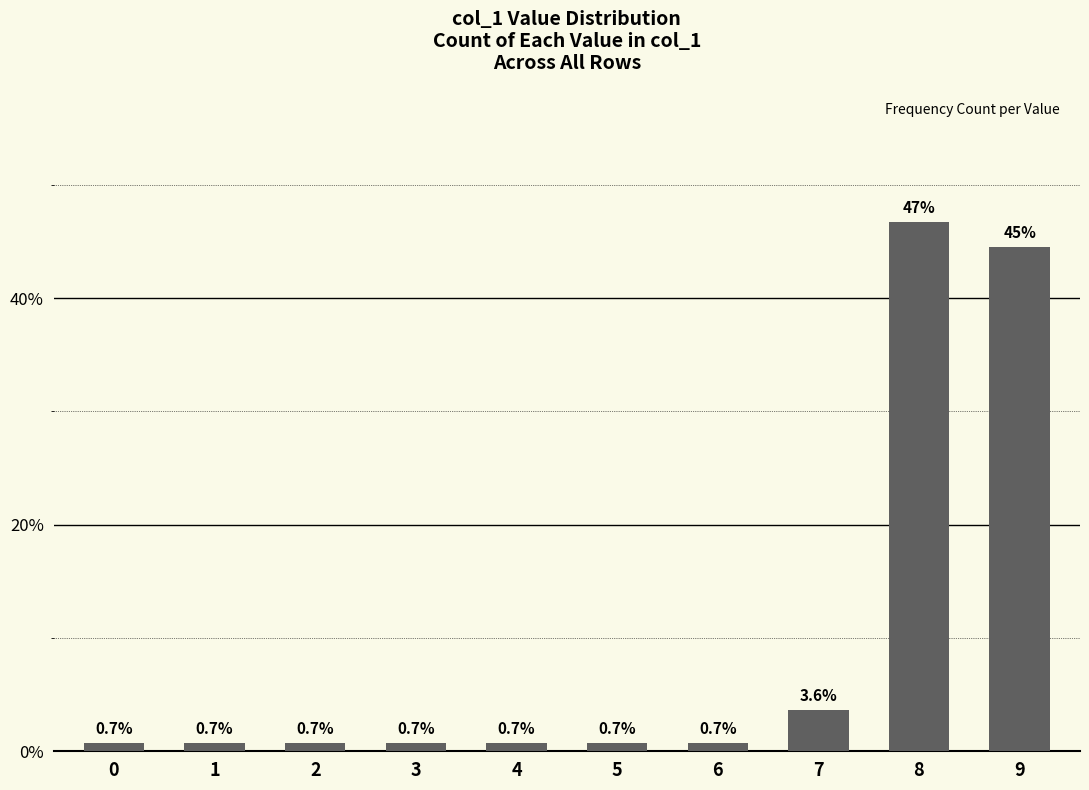

What is the value of the 2nd bar from the left?

0.7